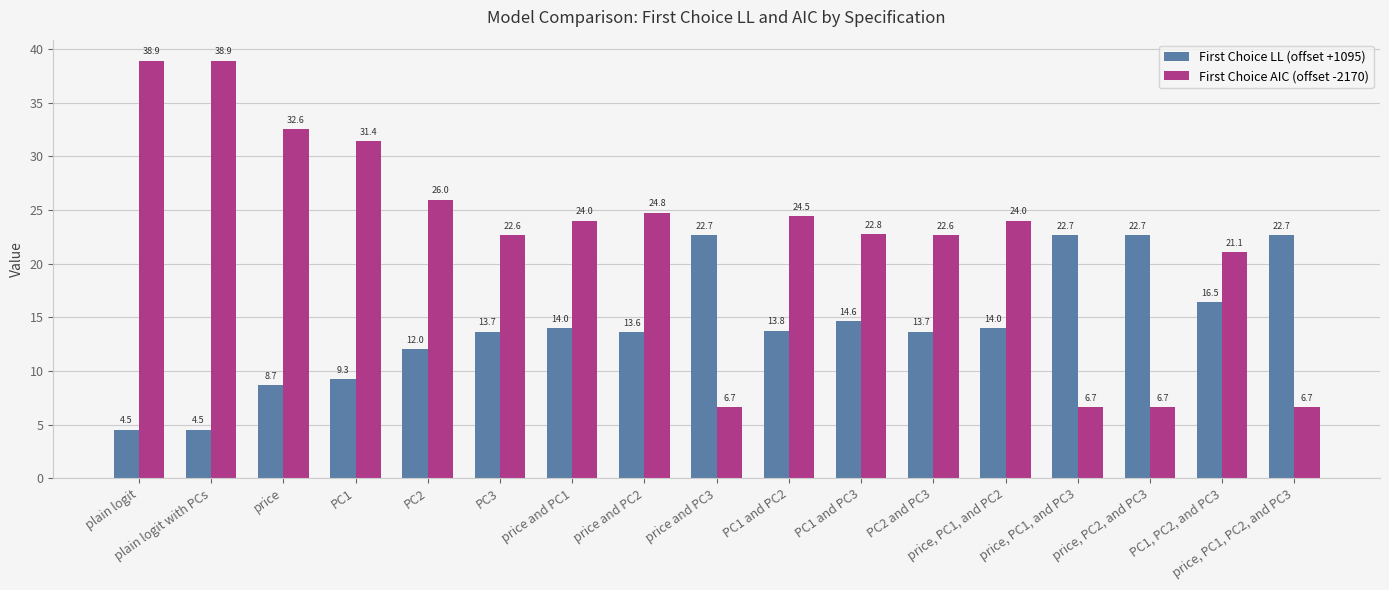

What is the difference between the highest and lowest values at plain logit?

34.4